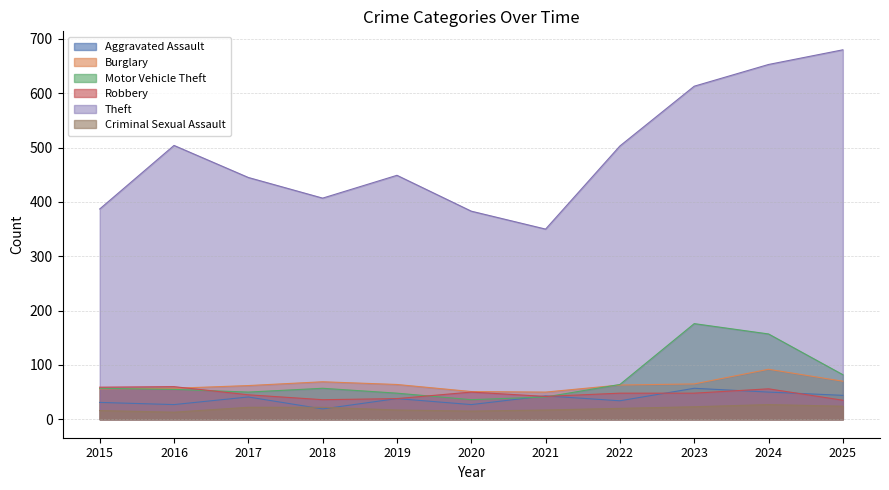

Which category has the highest value across all series?

2025